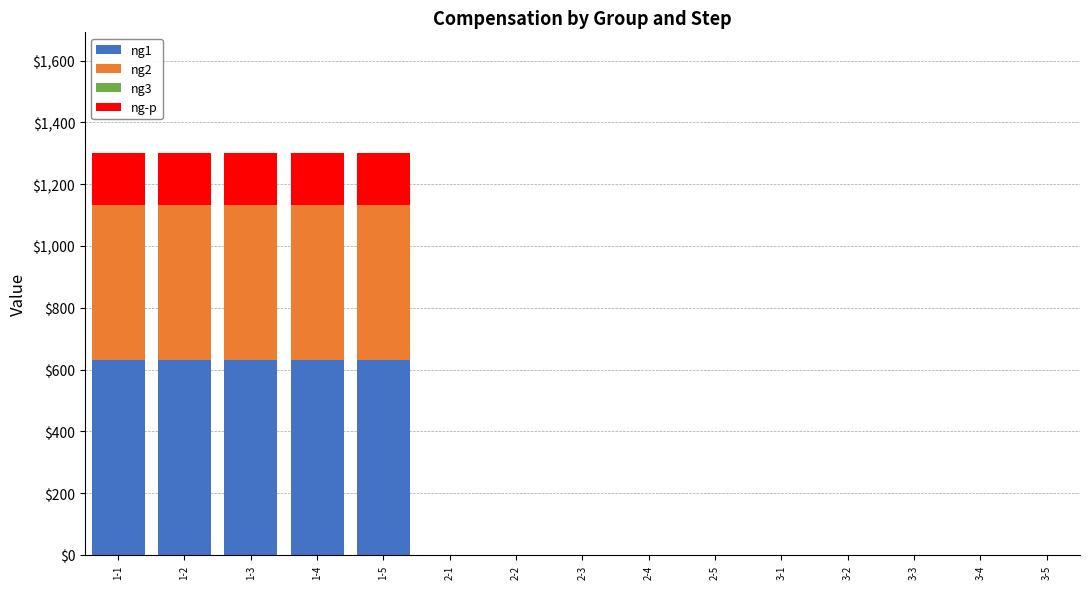

What is the sum of all ng1 values?

3160.0